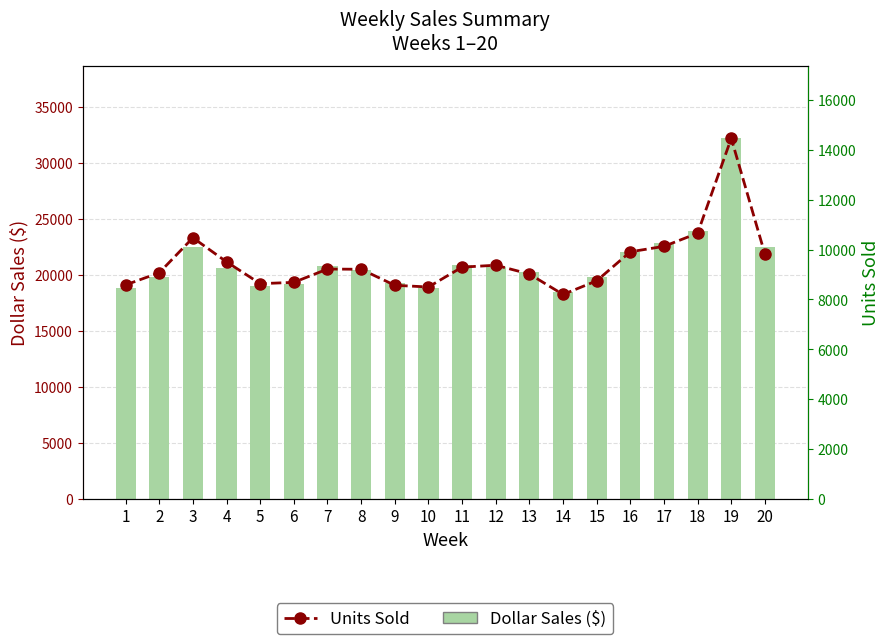

Where is Units Sold nearest to the value 11328?

18